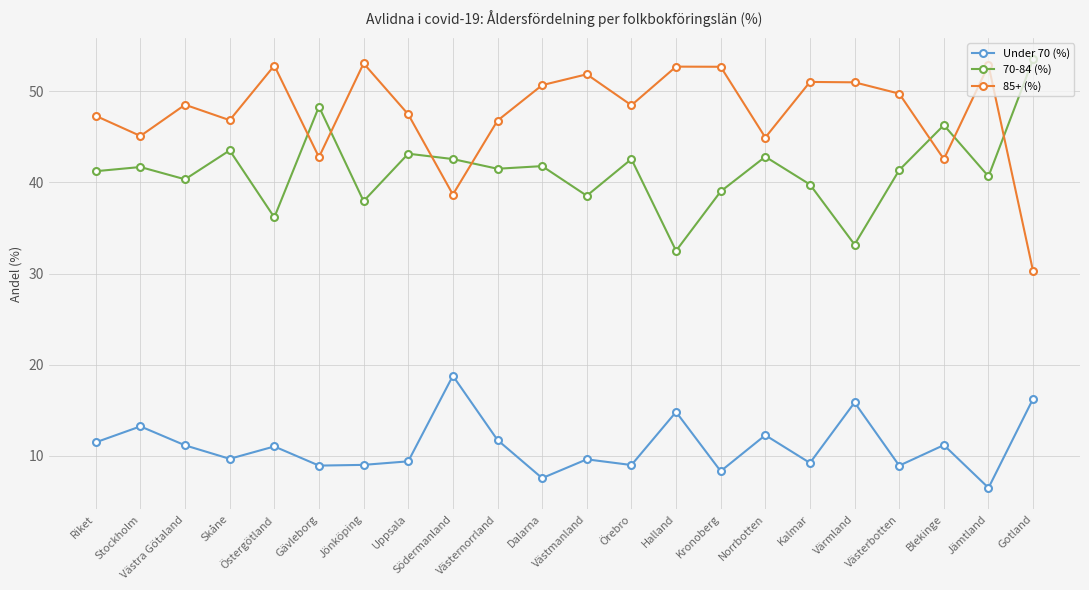

Rank the series at Västmanland from lowest to highest value.

Under 70 (%), 70-84 (%), 85+ (%)